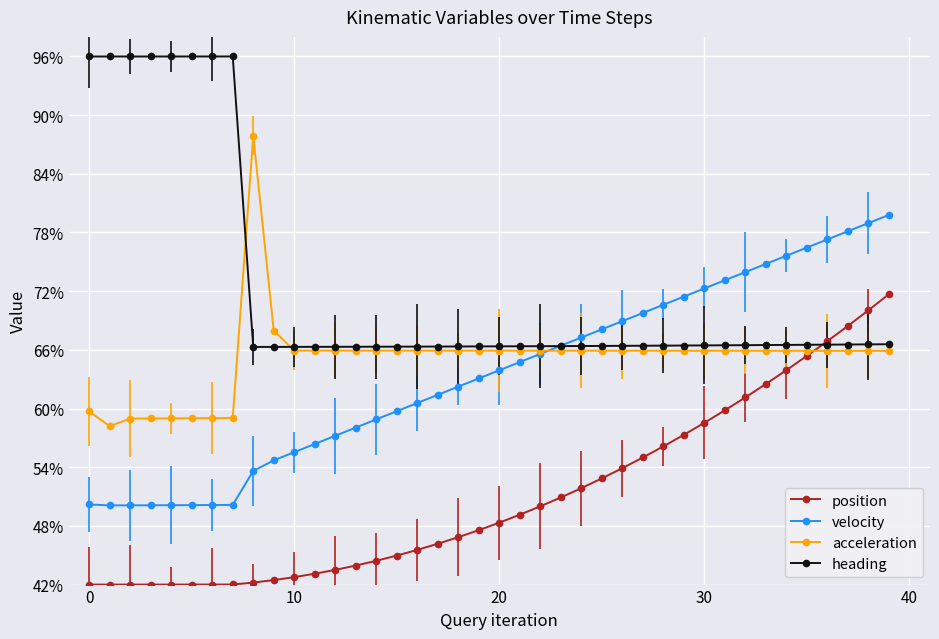

At how many categories does at least one series exceed 94?

8